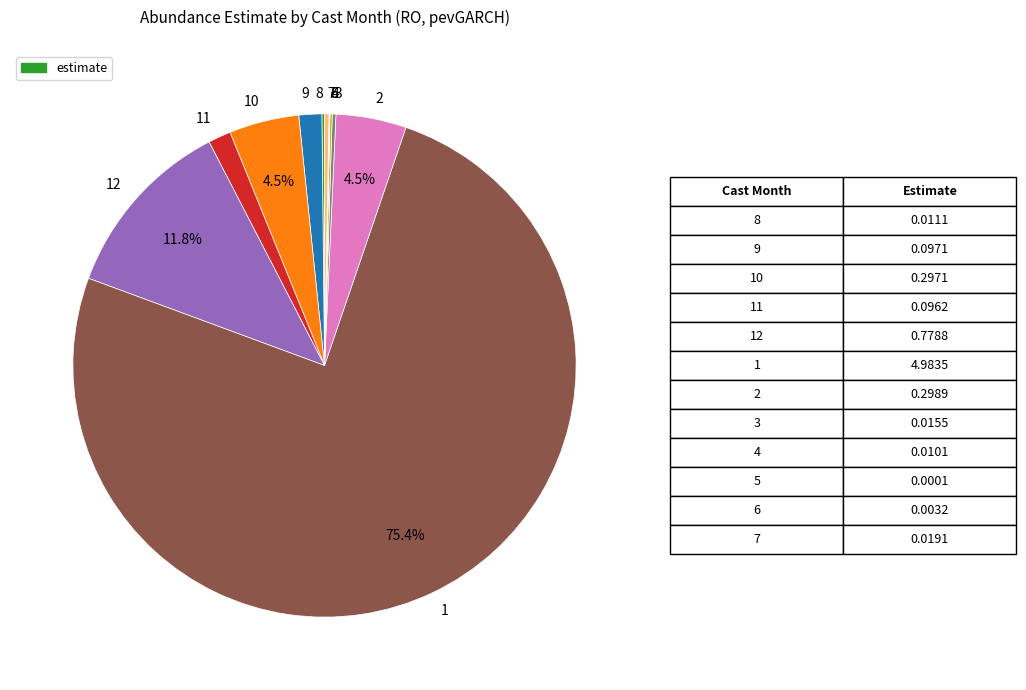

Does any single category account for the majority?

Yes